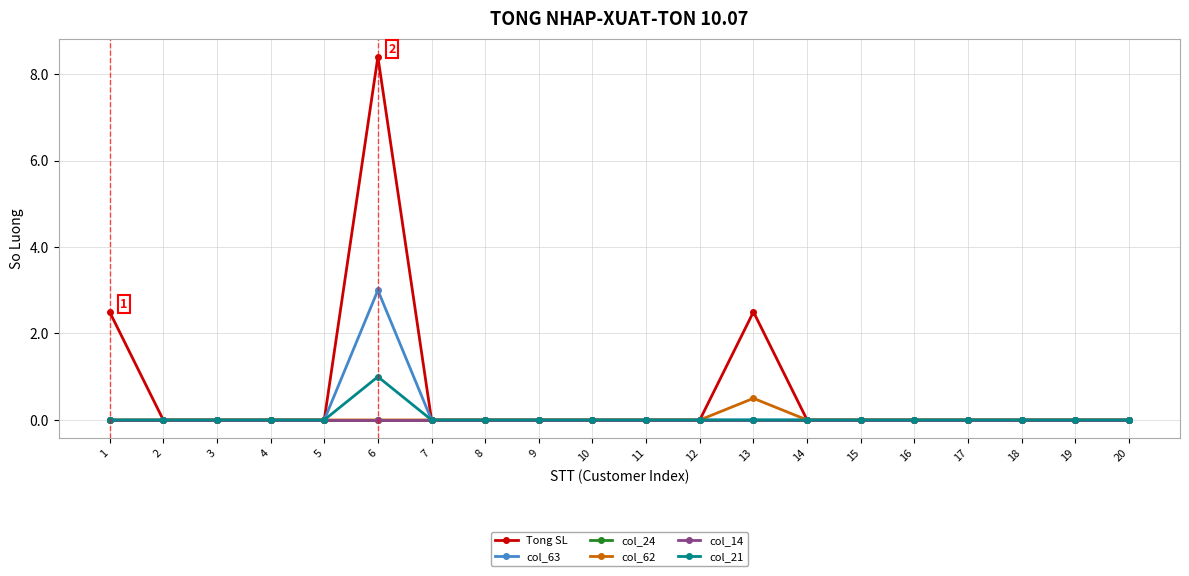

What are all the series names shown in the legend?

Tong SL, col_63, col_24, col_62, col_14, col_21